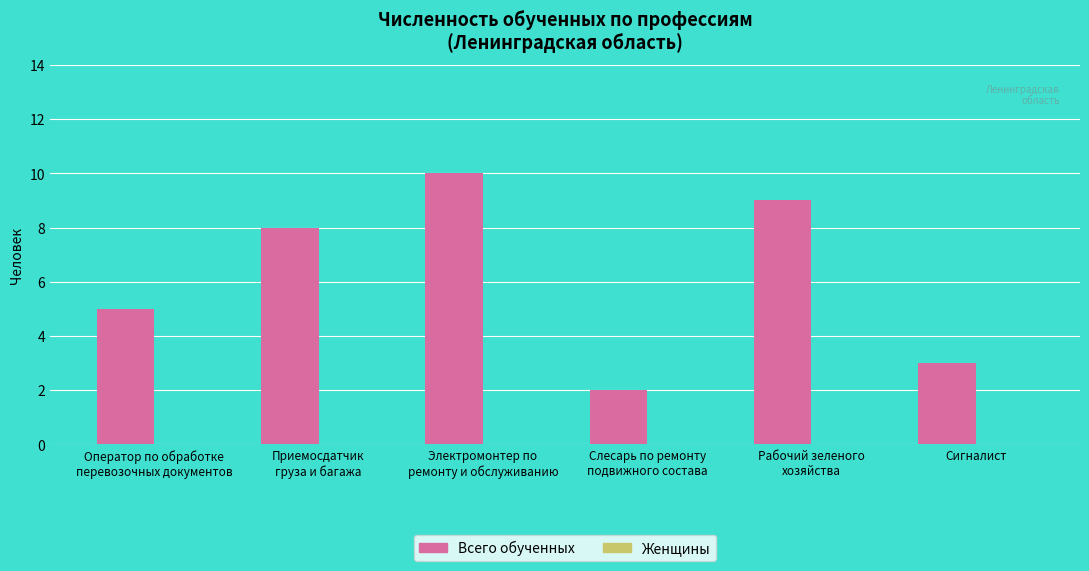

What is the sum of all values?

37